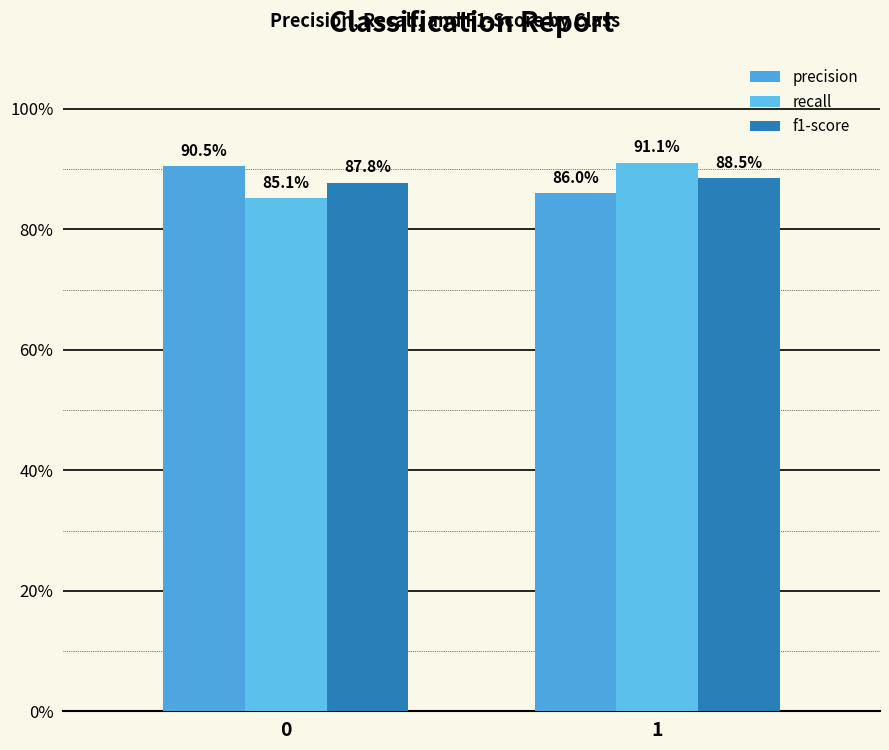

Are the bars horizontal?

No